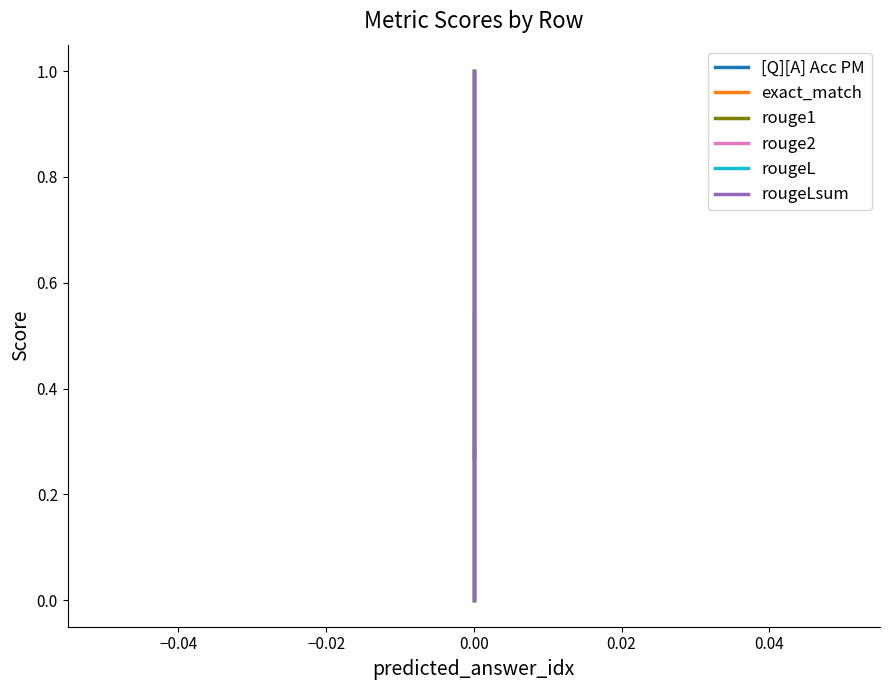

The value of rougeLsum at 0.00 is 1.3. True or false?

False